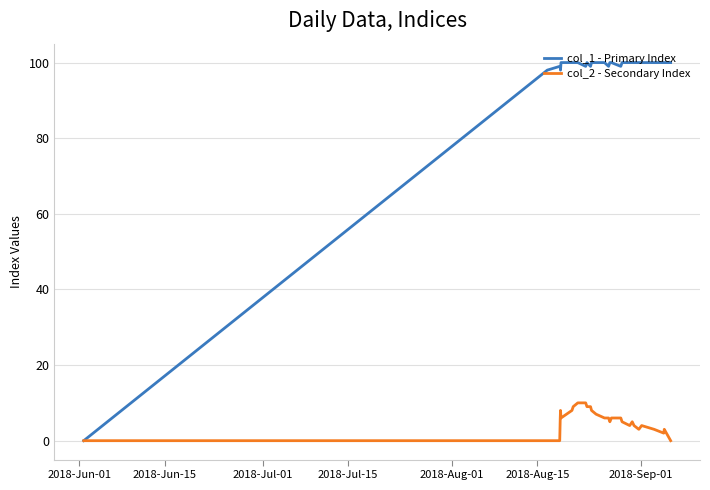

Which series has the largest range (max minus min)?

col_1 - Primary Index